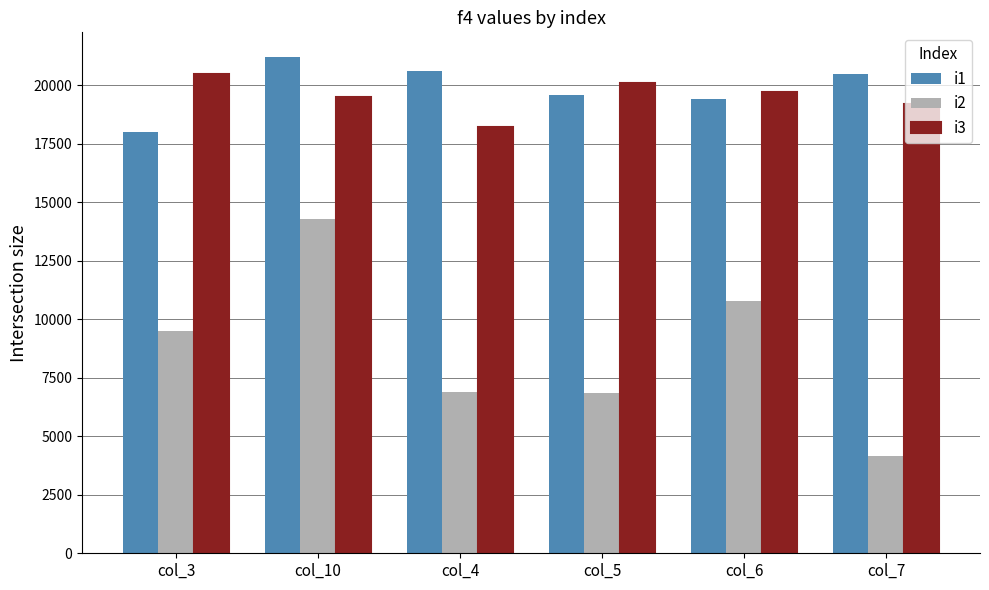

What is the maximum value for i2?

14300